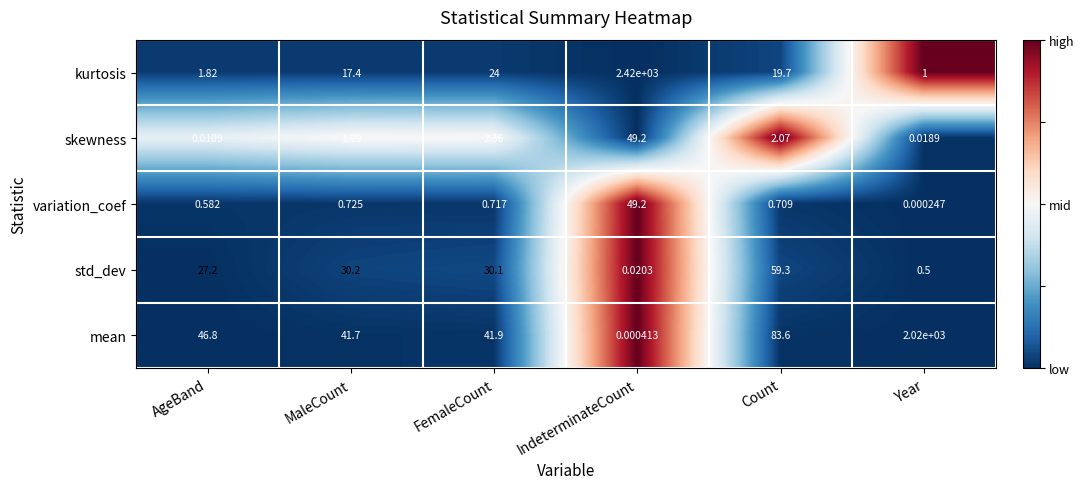

At which label is kurtosis closest to 1210?

FemaleCount